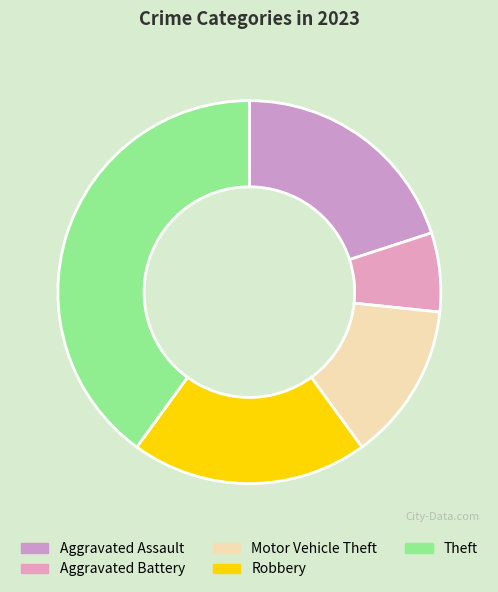

To the nearest percent, what is the average slice percentage?

20%